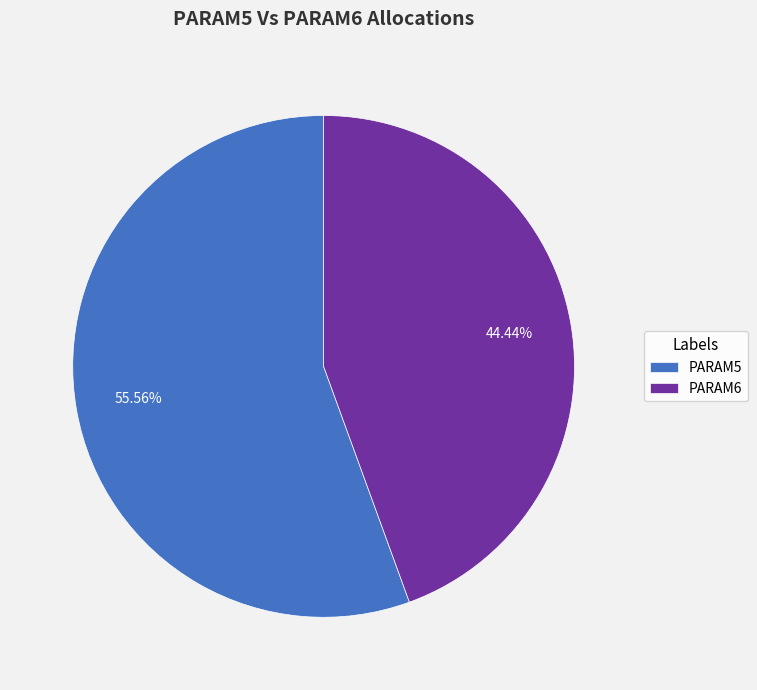

Approximately how many times larger is the value at PARAM6 compared to PARAM5?

0.8